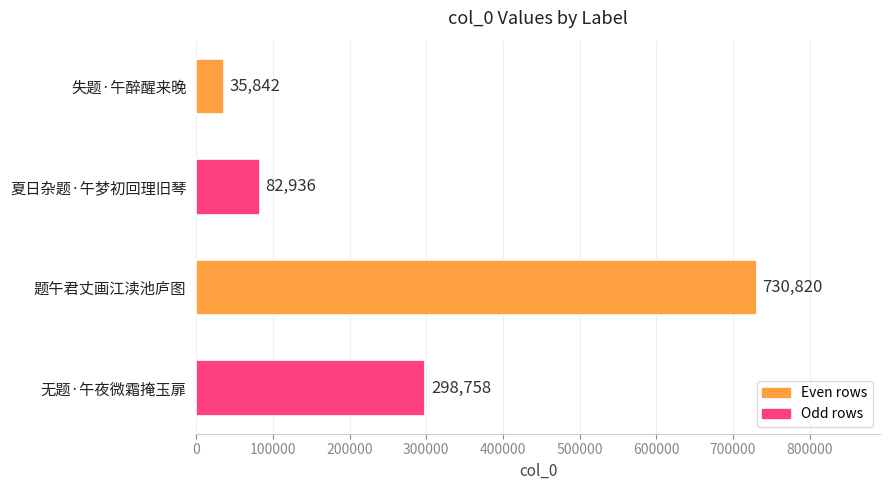

The chart shows a value of 35842 at 失题·午醉醒来晚. True or false?

True